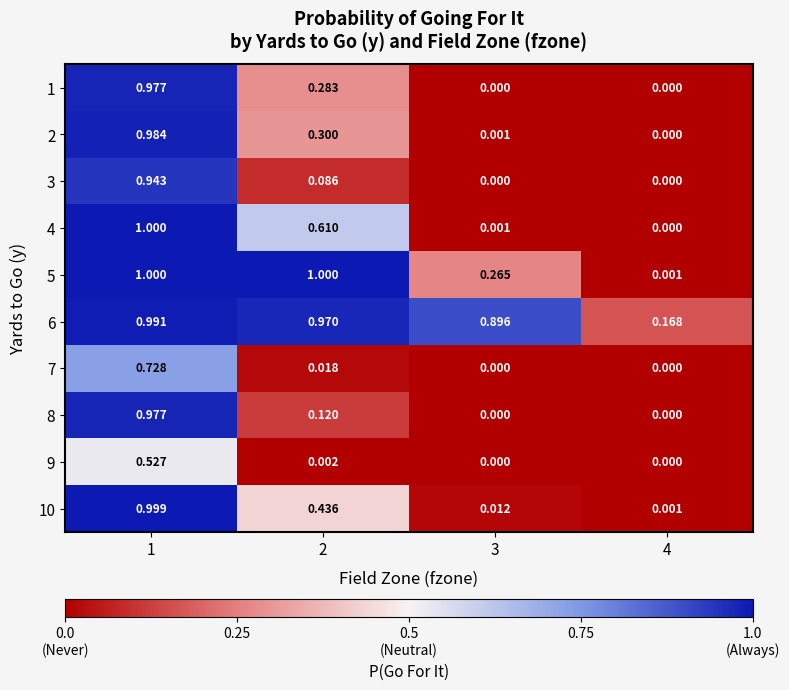

Is the value of 9 at 4 greater than the value of 8 at 2?

No